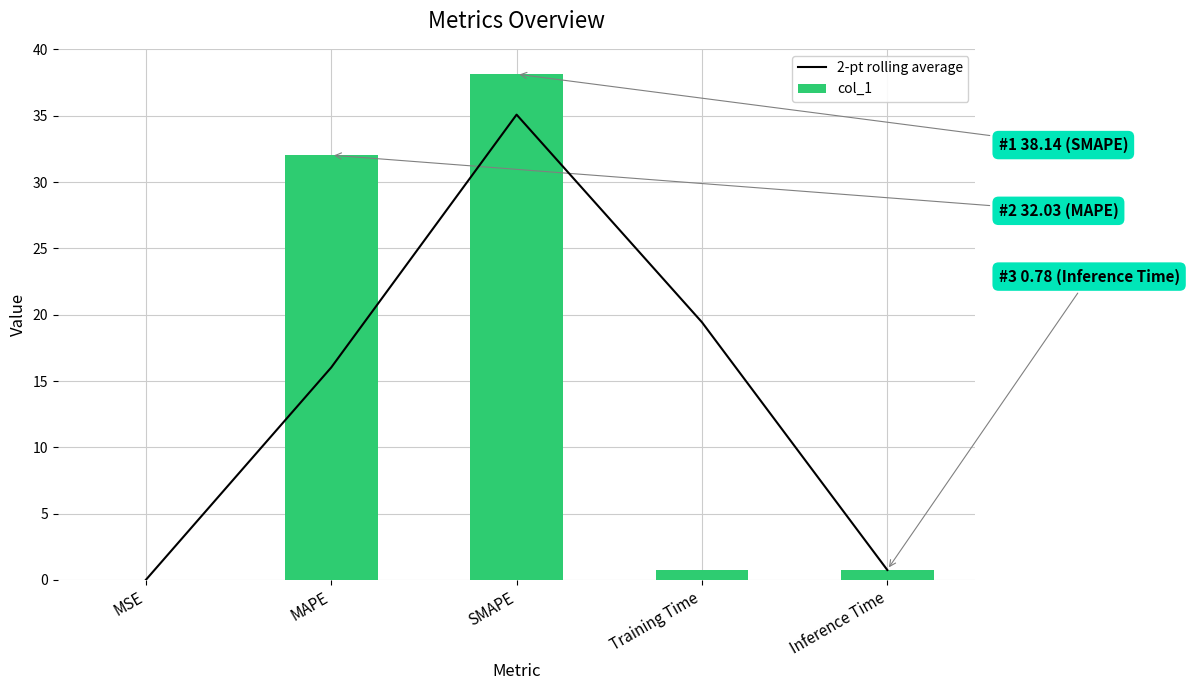

What is the difference between the second highest and second lowest values in the col_1 series?

31.3